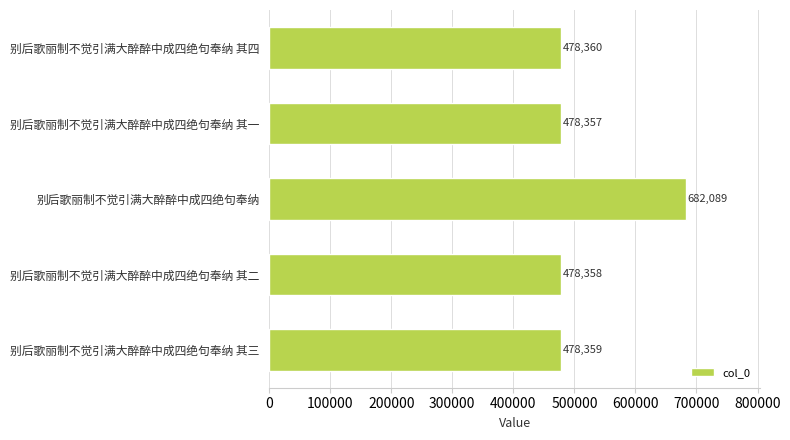

True or false: the data shows 478358 at 别后歌丽制不觉引满大醉醉中成四绝句奉纳 其二.

True